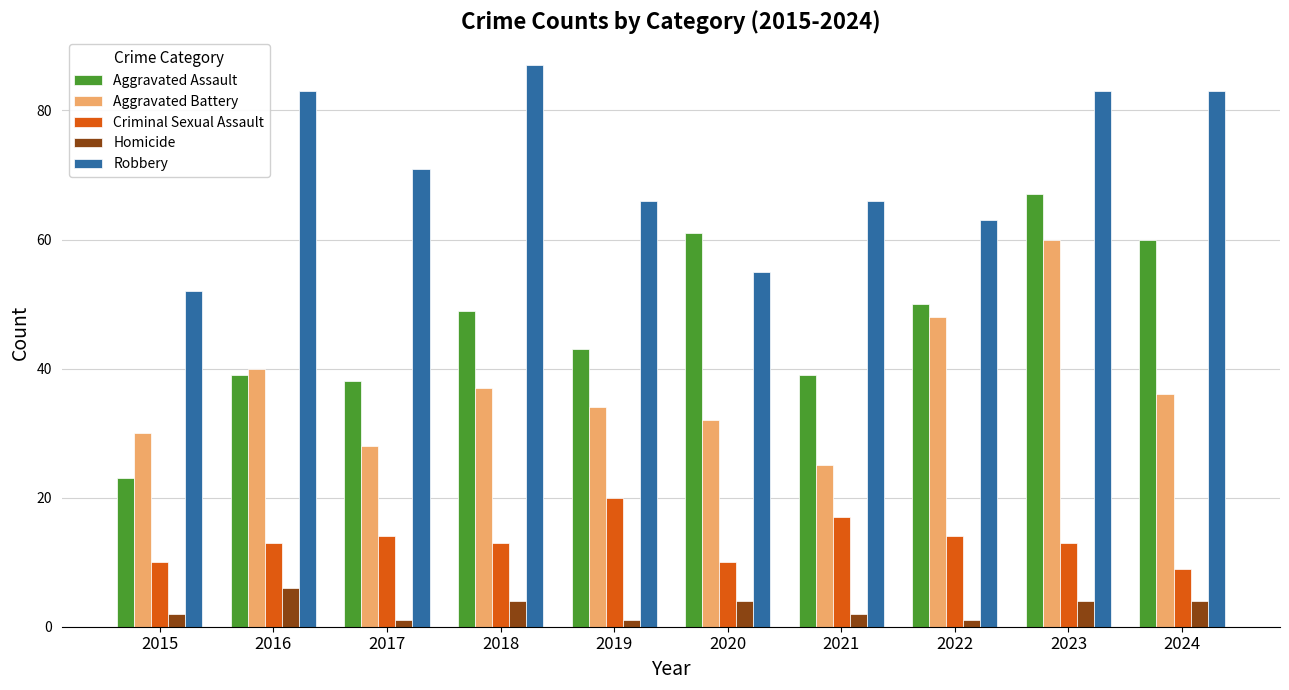

Which series has the widest spread of values?

Aggravated Assault